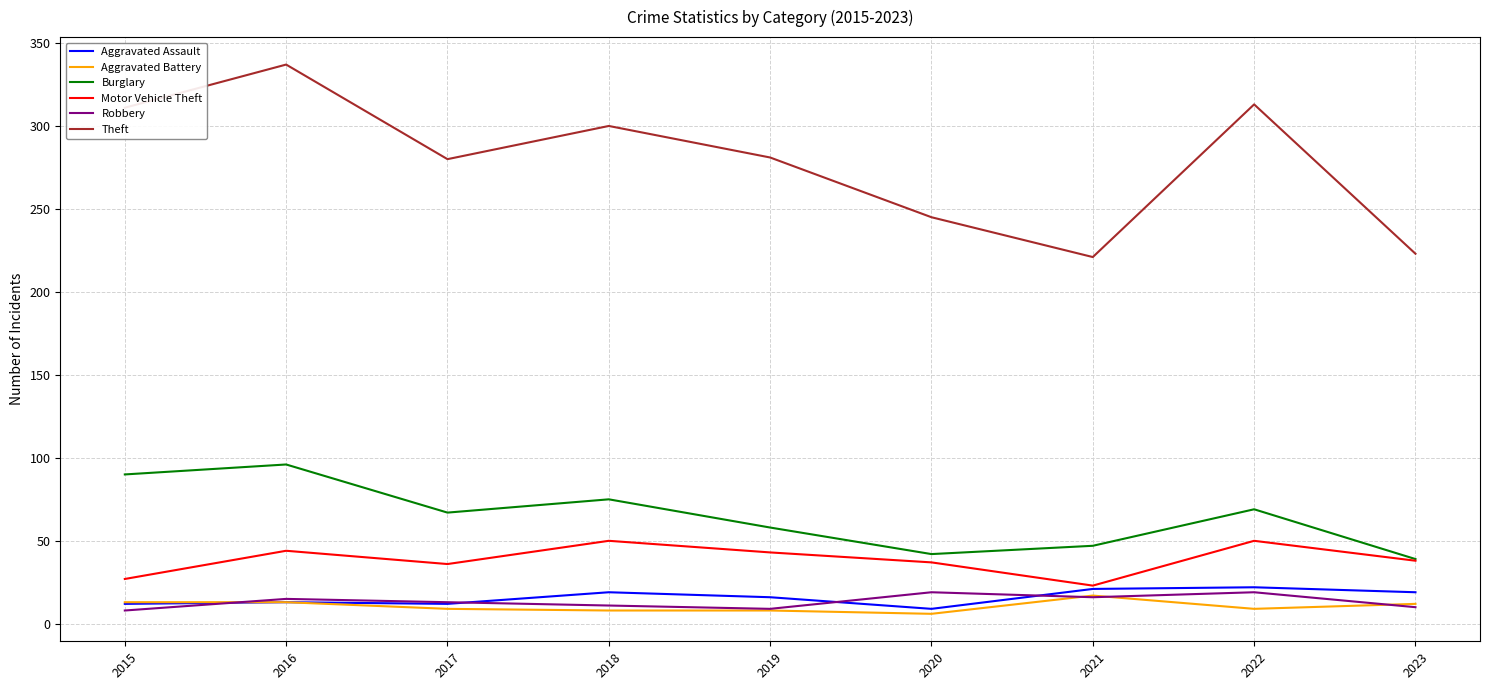

The value of Burglary at 2017 is 27. True or false?

False